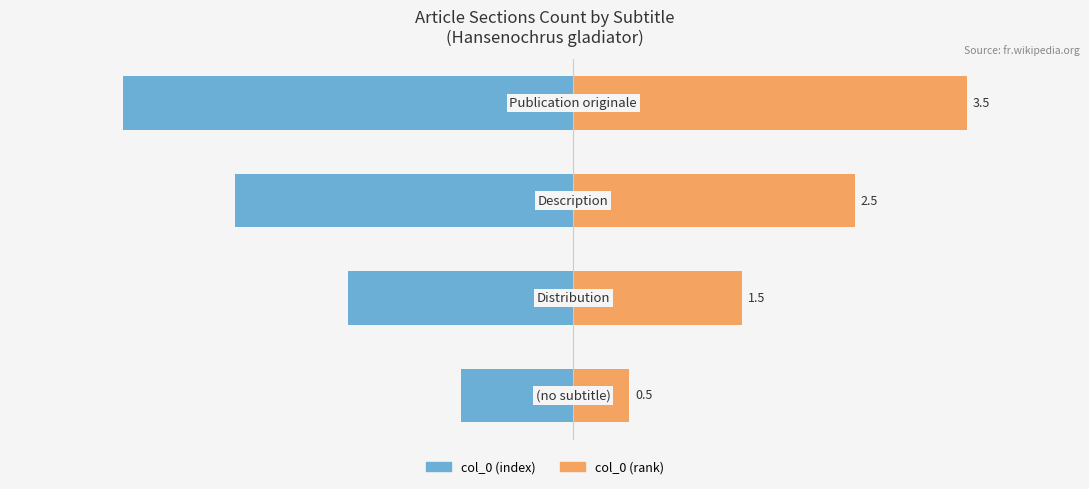

What is the total value across all series at −2?

-0.5